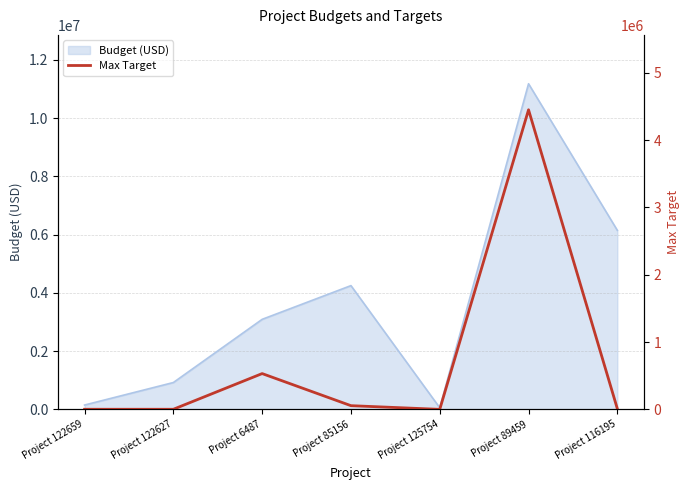

At which label does the data first exceed 10000?

Project 6487